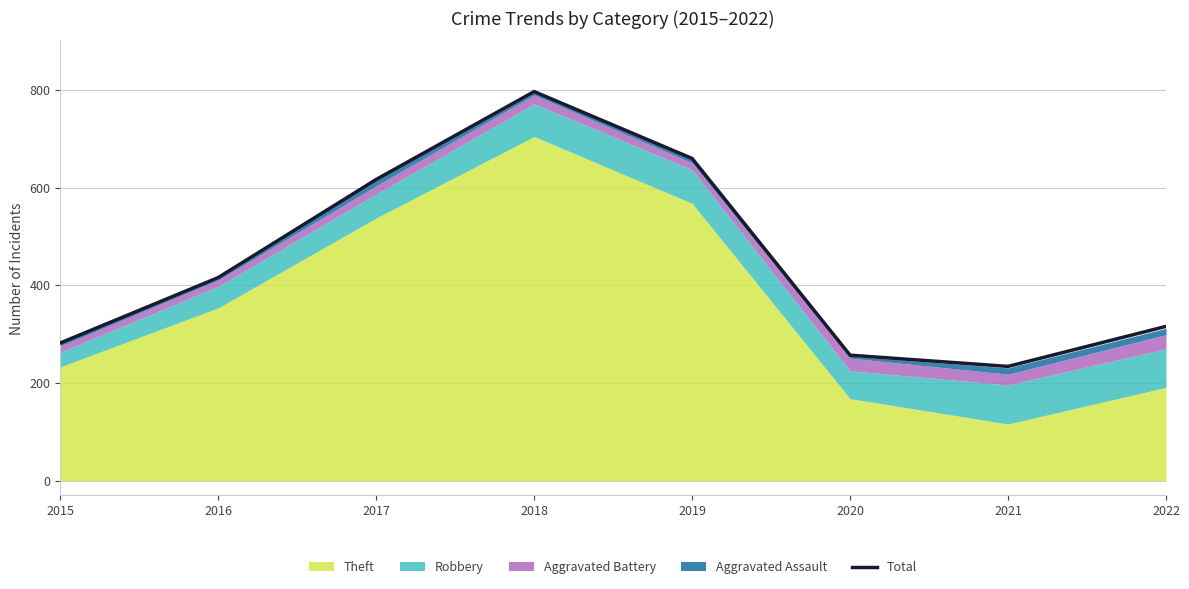

Count the number of categories in the chart.

8